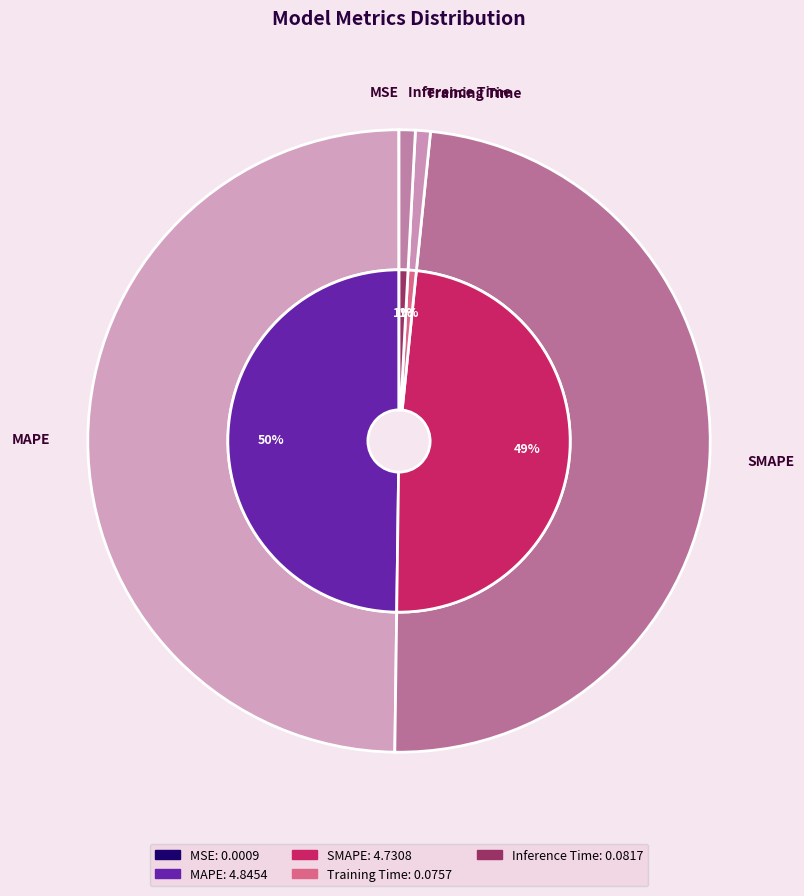

Does Inference Time account for over 50% of the chart?

No